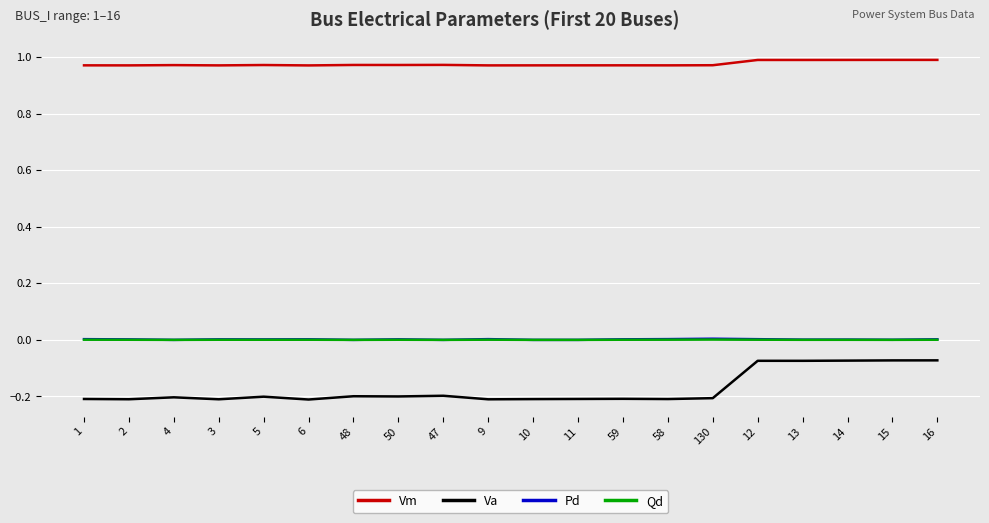

The value of Pd at 12 is 0.0. True or false?

True